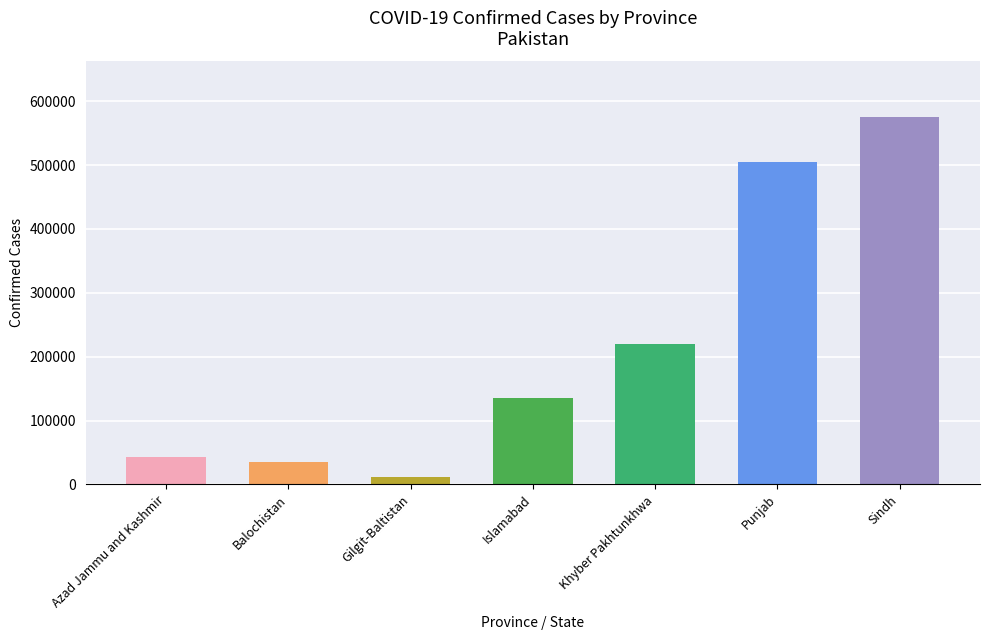

What is the label of the 5th bar from the right?

Gilgit-Baltistan